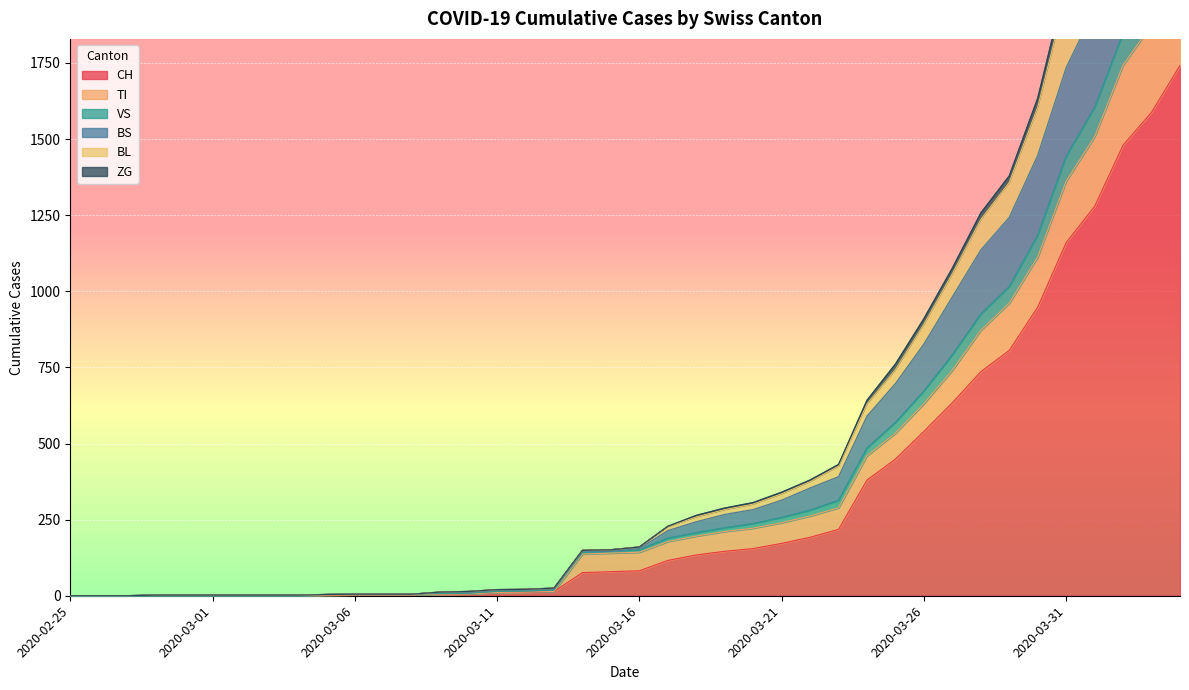

What position from the right is 2020-03-22?

14